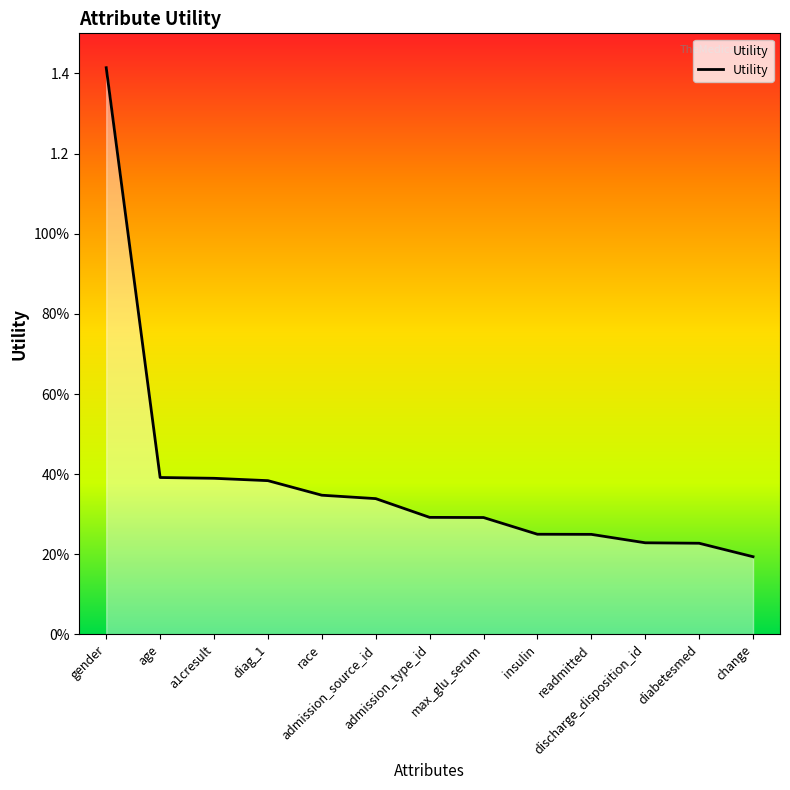

Reading left to right, transcribe all the data shown in this chart.

gender=1.4	age=0.4	a1cresult=0.4	diag_1=0.4	race=0.3	admission_source_id=0.3	admission_type_id=0.3	max_glu_serum=0.3	insulin=0.3	readmitted=0.2	discharge_disposition_id=0.2	diabetesmed=0.2	change=0.2